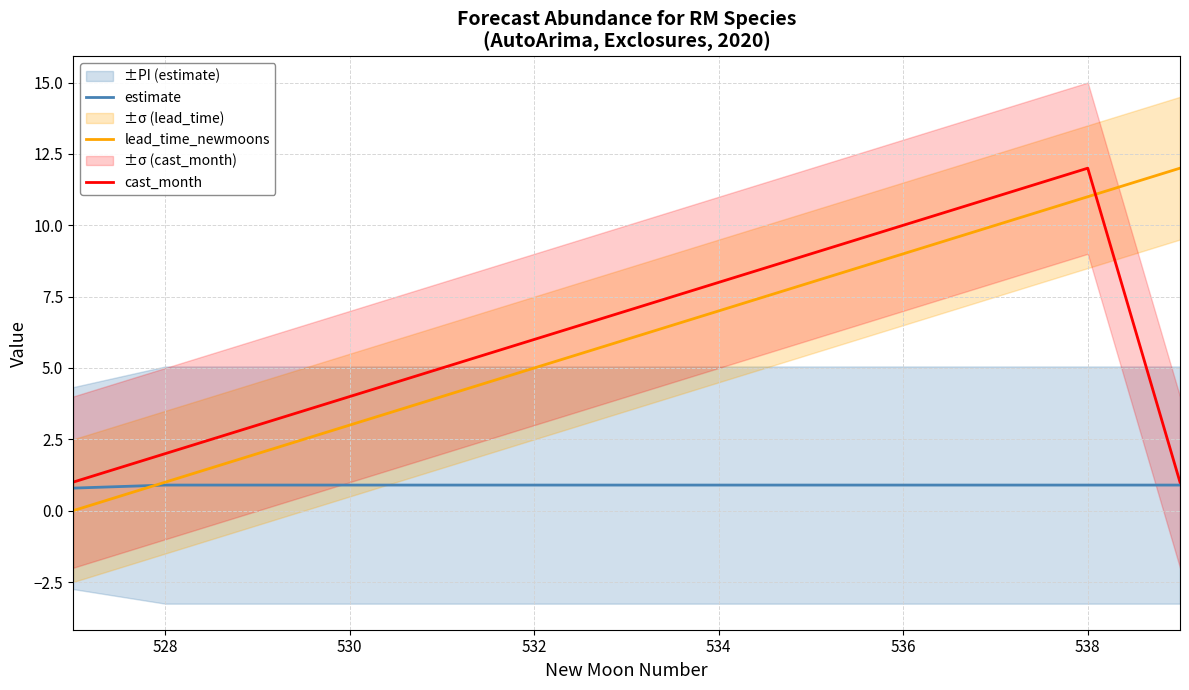

How many times do cast_month and lead_time_newmoons cross each other?

1